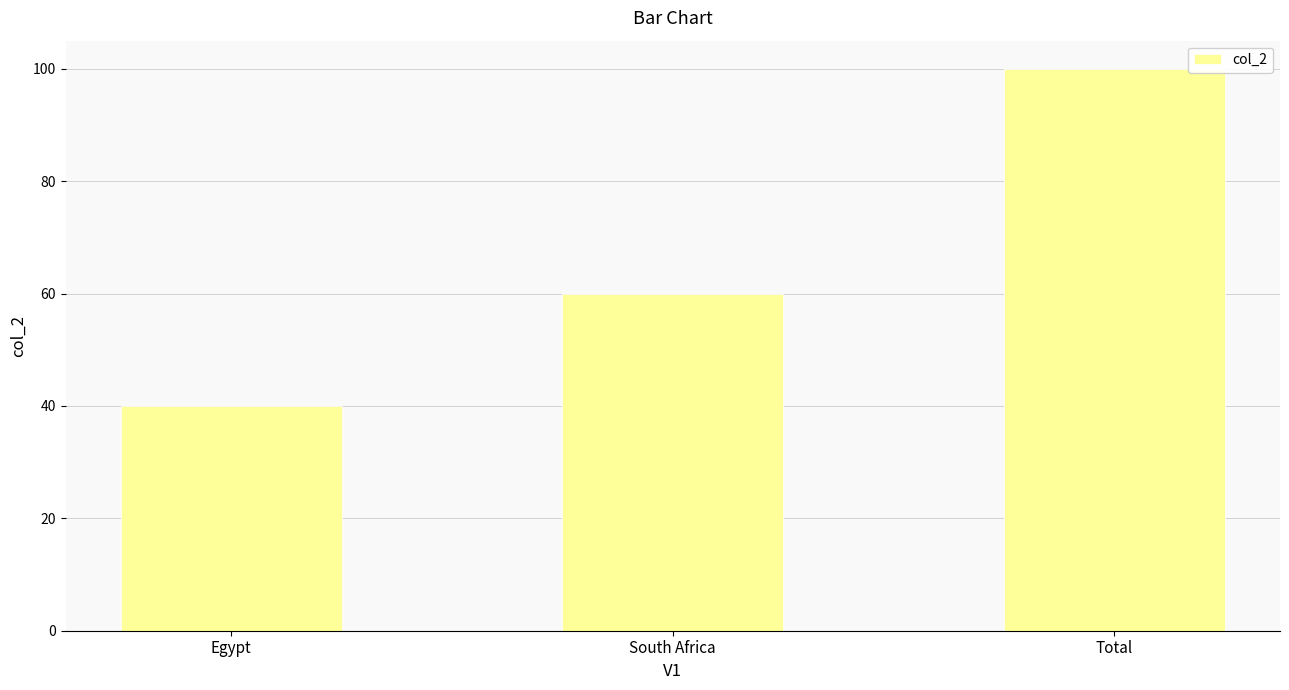

Rank the categories by value from lowest to highest.

Egypt, South Africa, Total